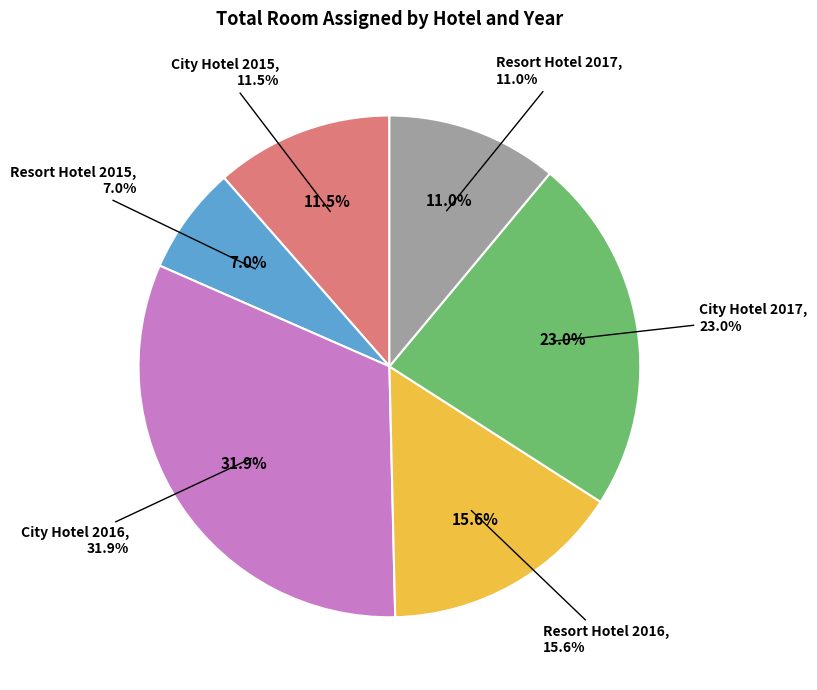

To the nearest percent, what is the difference between the City Hotel 2017 and Resort Hotel 2017 slice percentages?

12%